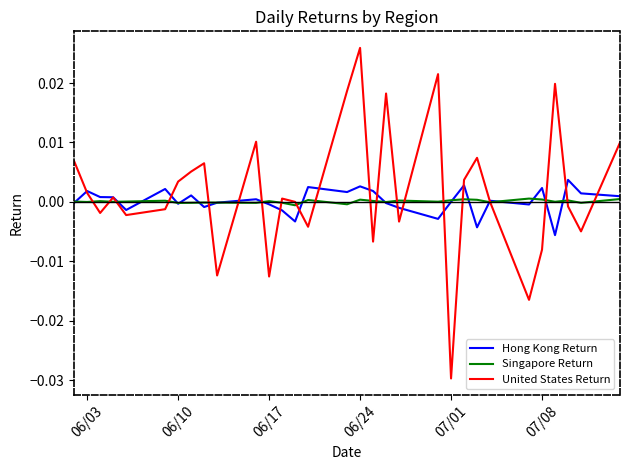

Rank the series by their maximum value, from highest to lowest.

United States Return, Hong Kong Return, Singapore Return